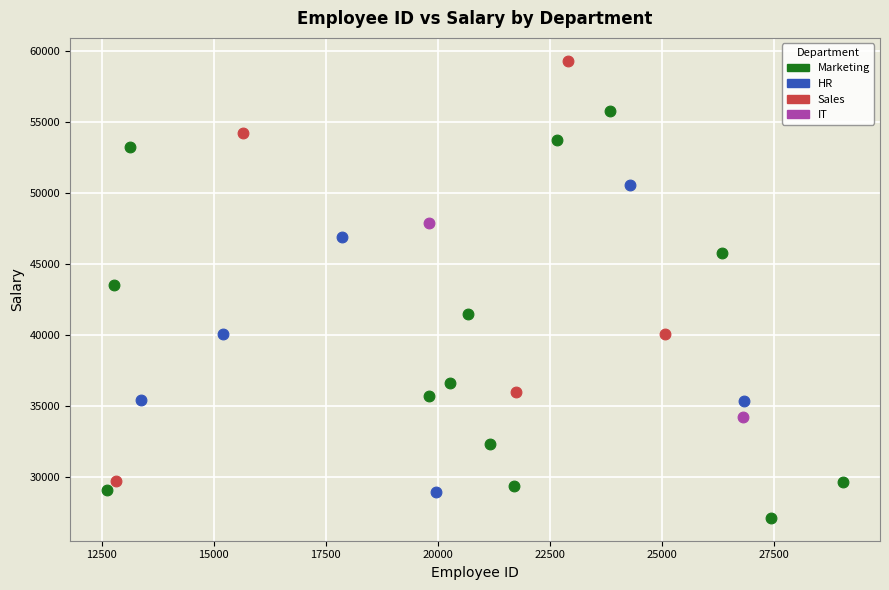

What are all the series names shown in the legend?

Marketing, HR, Sales, IT